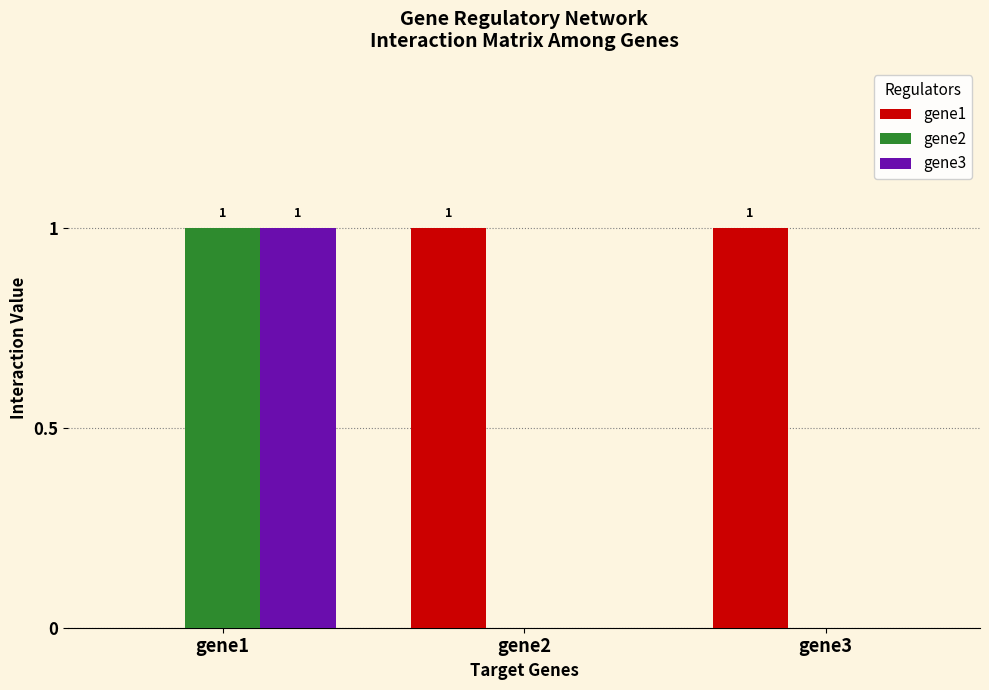

What is the total value across all series at gene3?

1